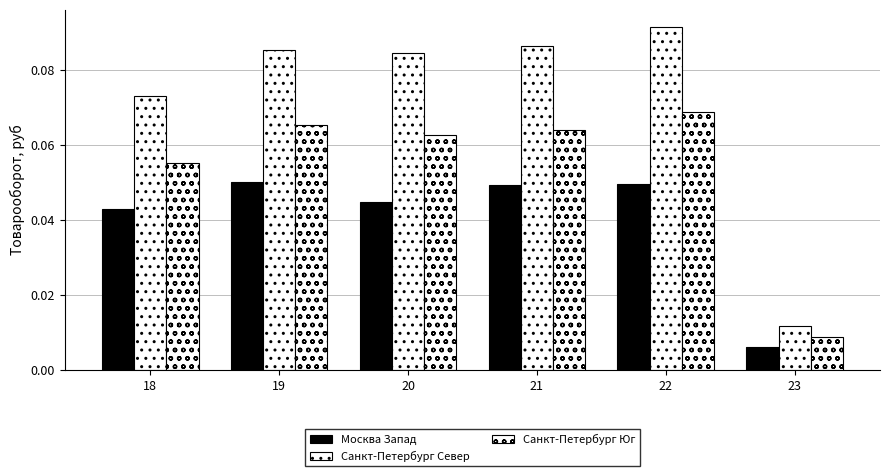

At which label does Москва Запад reach its minimum?

23